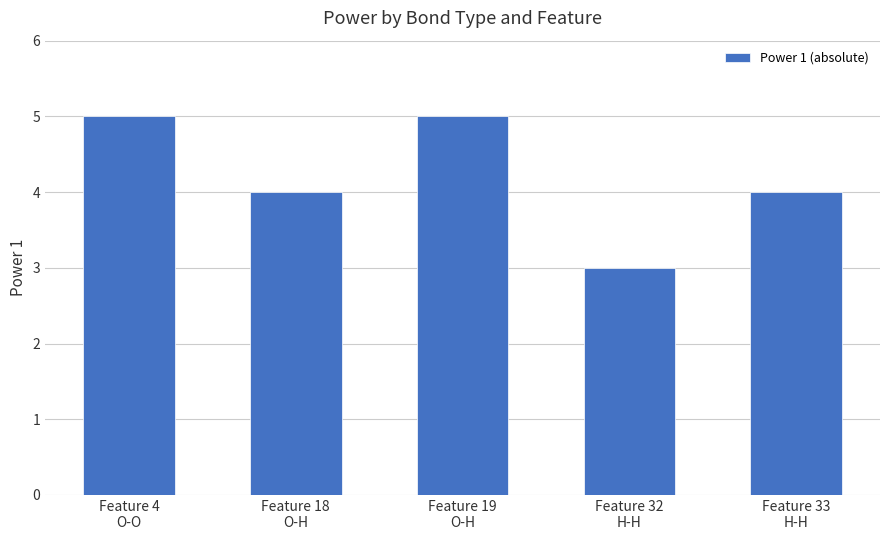

What is the difference between the values at Feature 19
O-H and Feature 33
H-H?

1